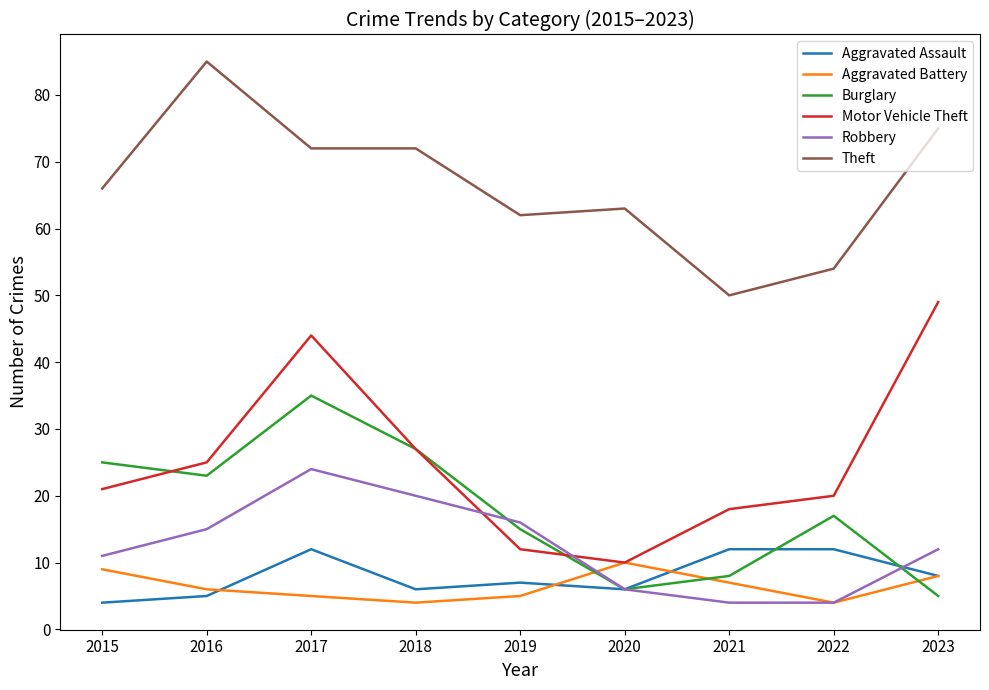

What is the sum of all Aggravated Battery values?

58